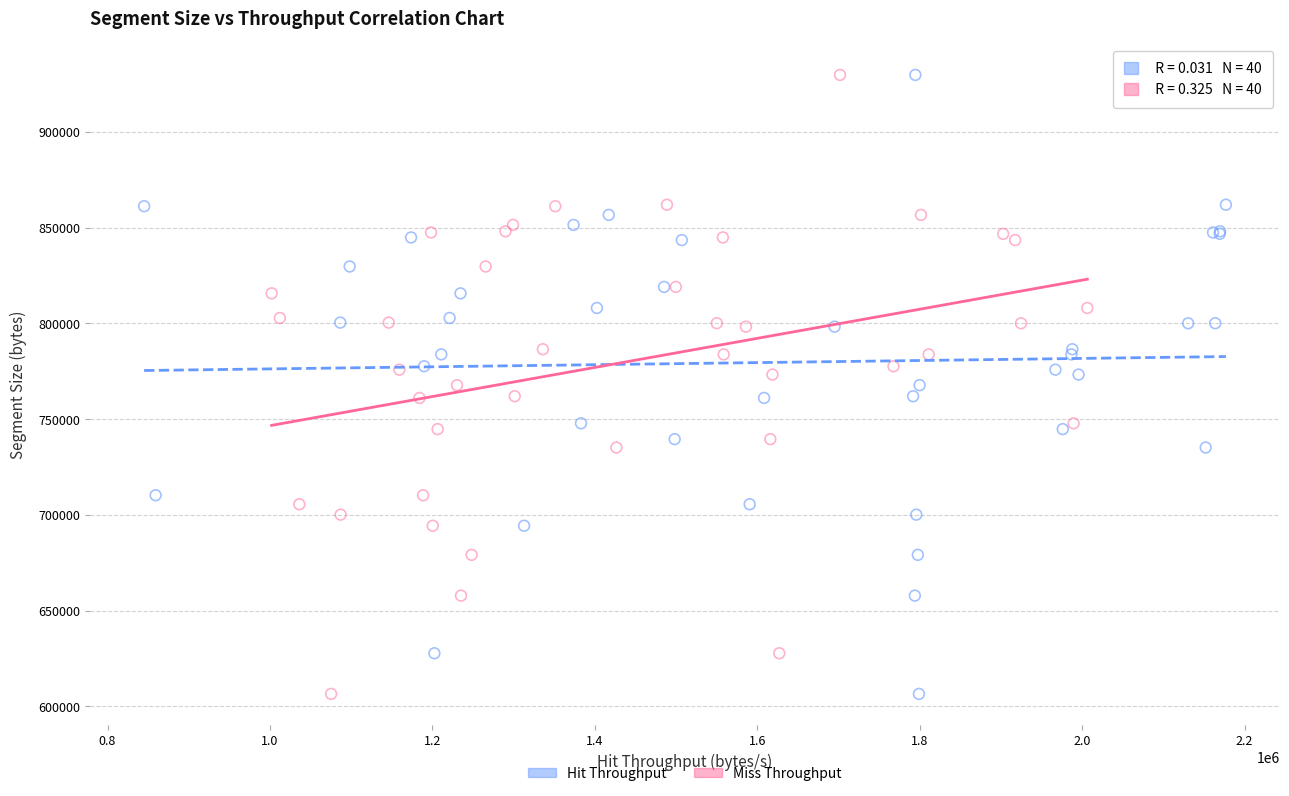

What are all the series names shown in the legend?

Hit Throughput, Miss Throughput